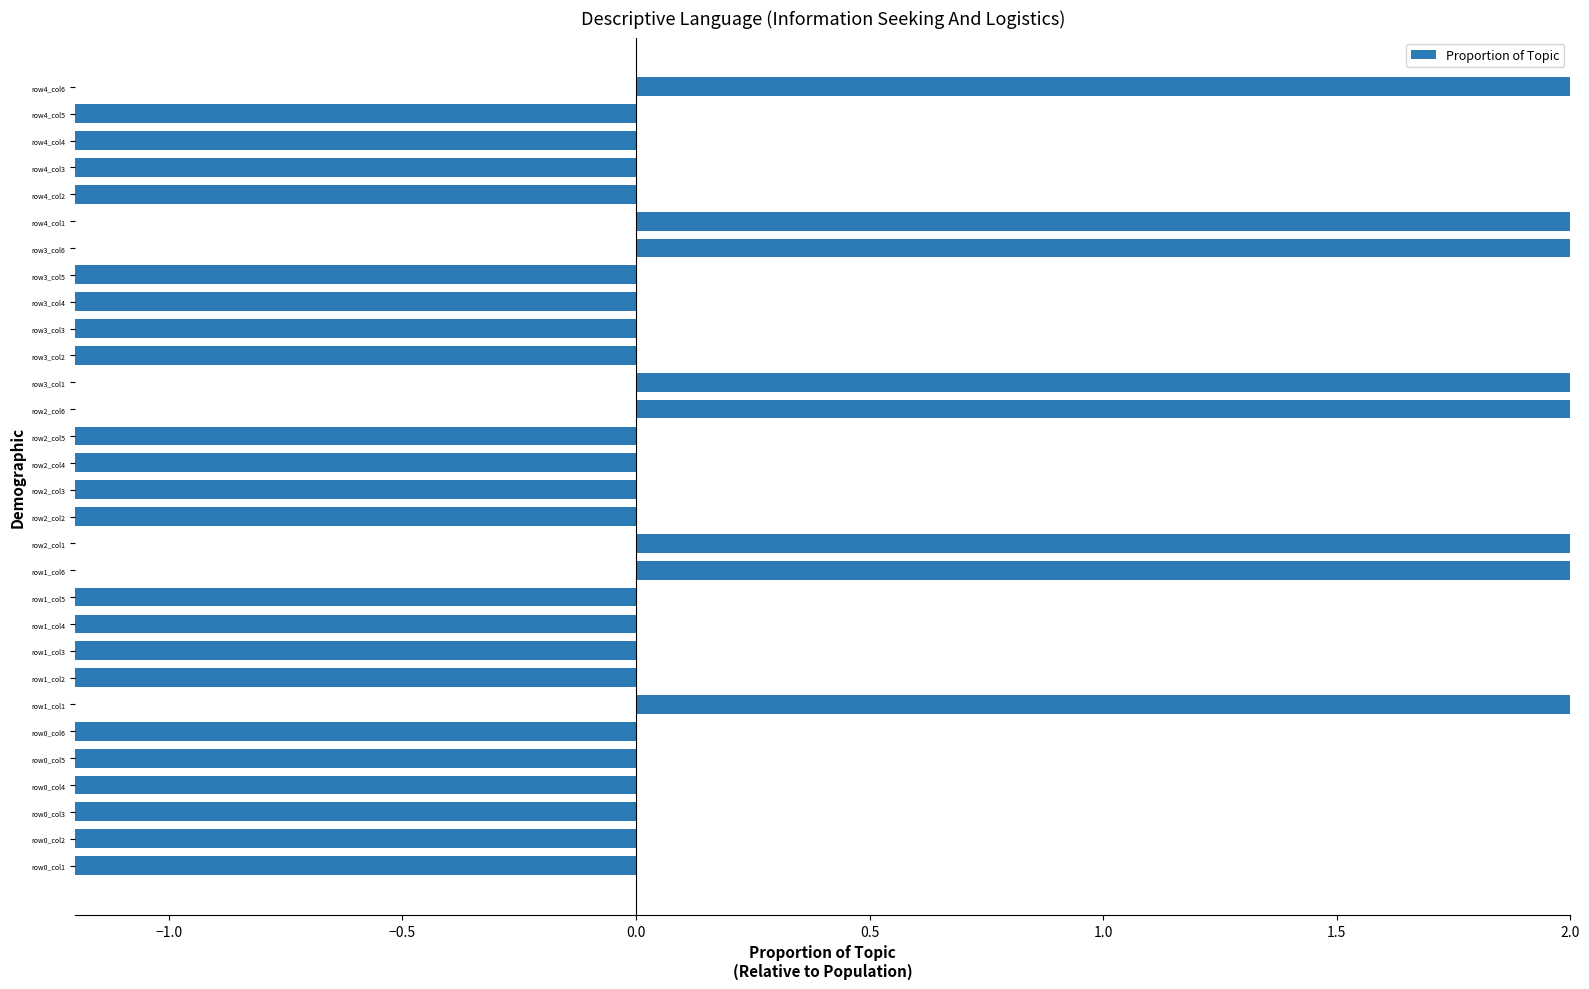

The chart shows a value of -6.3 at row1_col2. True or false?

True